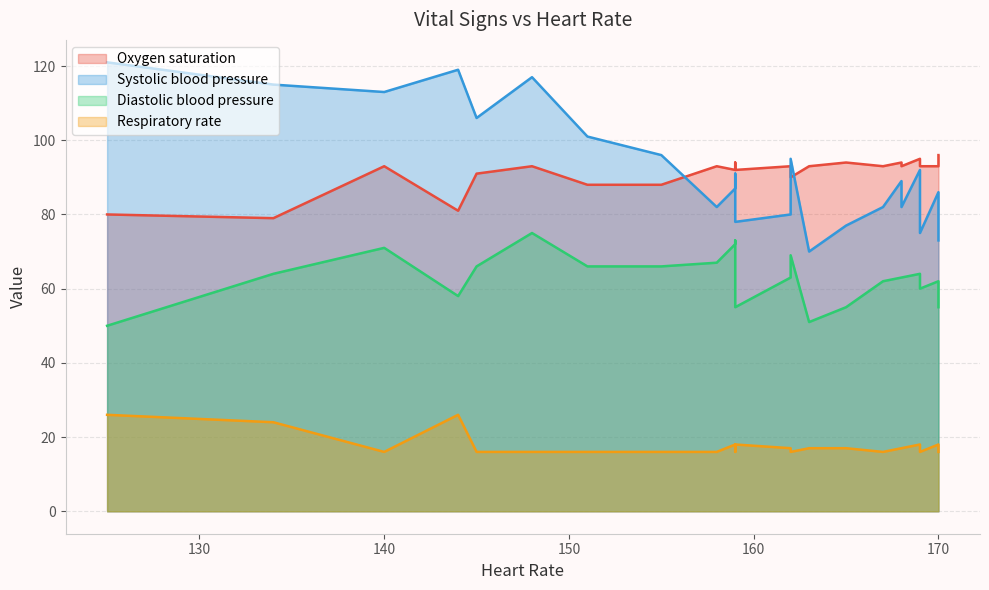

Where is the first local maximum for Diastolic blood pressure?

4